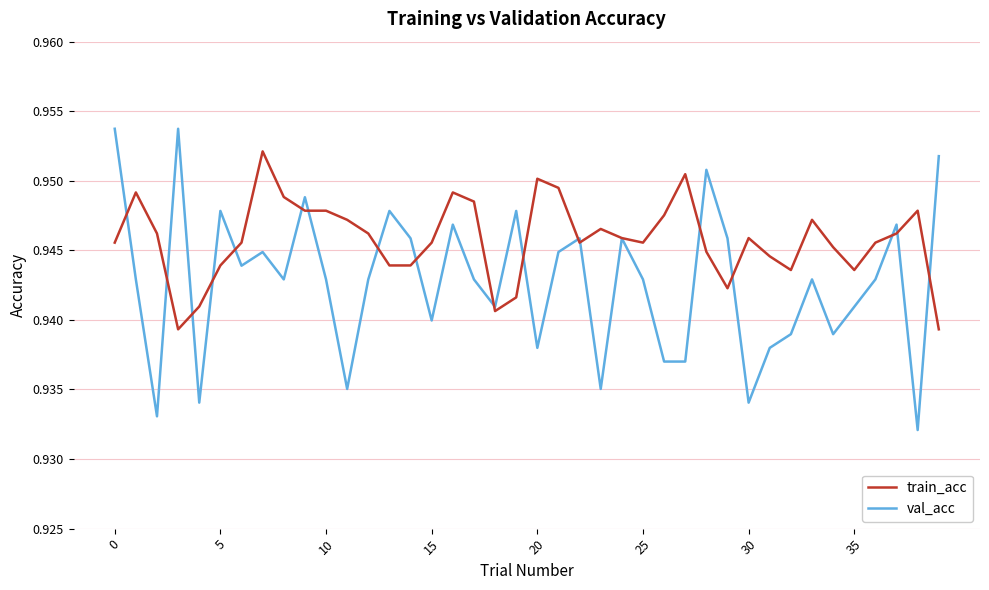

Which series has the widest spread of values?

val_acc